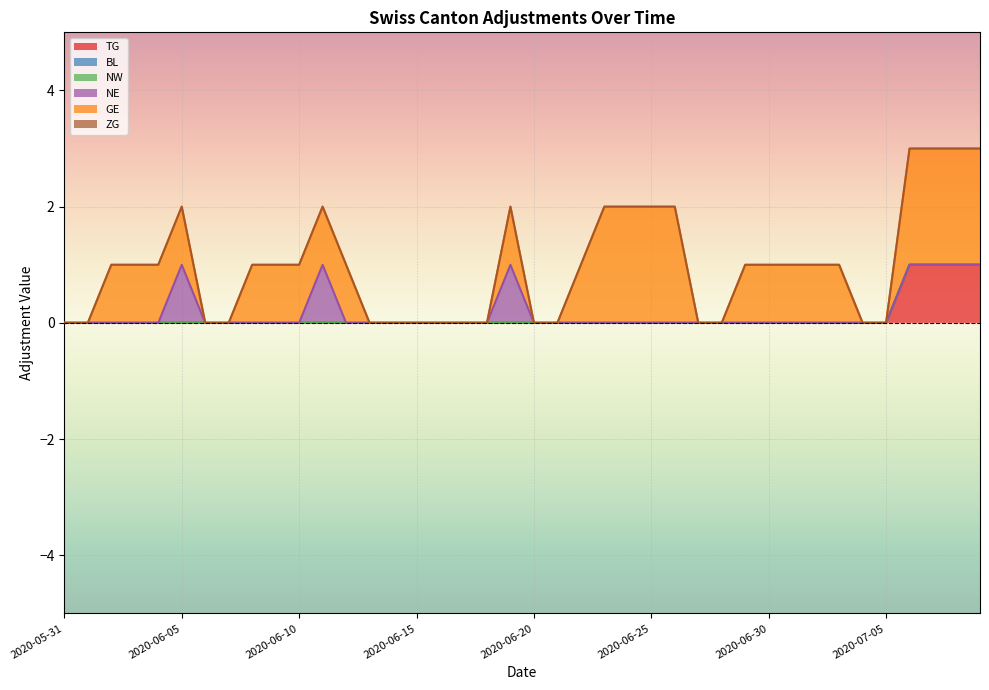

Is the value of TG at 2020-07-03 greater than the value of GE at 2020-06-14?

No